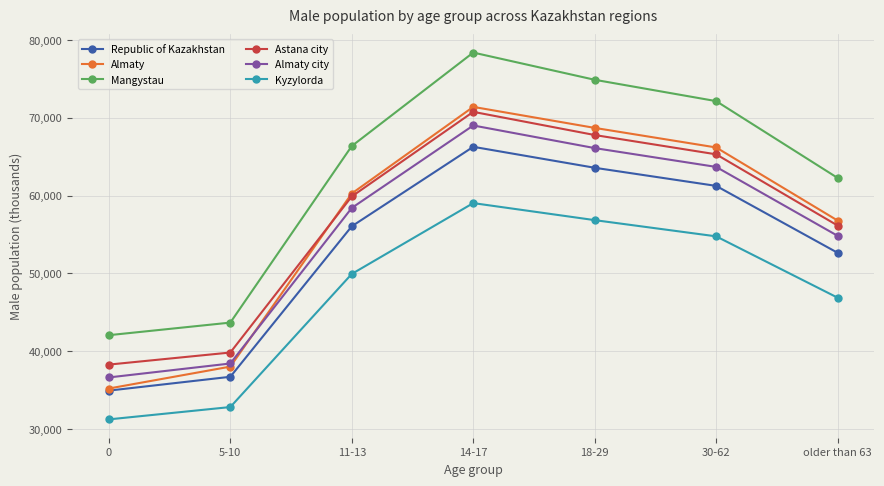

What are all the series names shown in the legend?

Republic of Kazakhstan, Almaty, Mangystau, Astana city, Almaty city, Kyzylorda